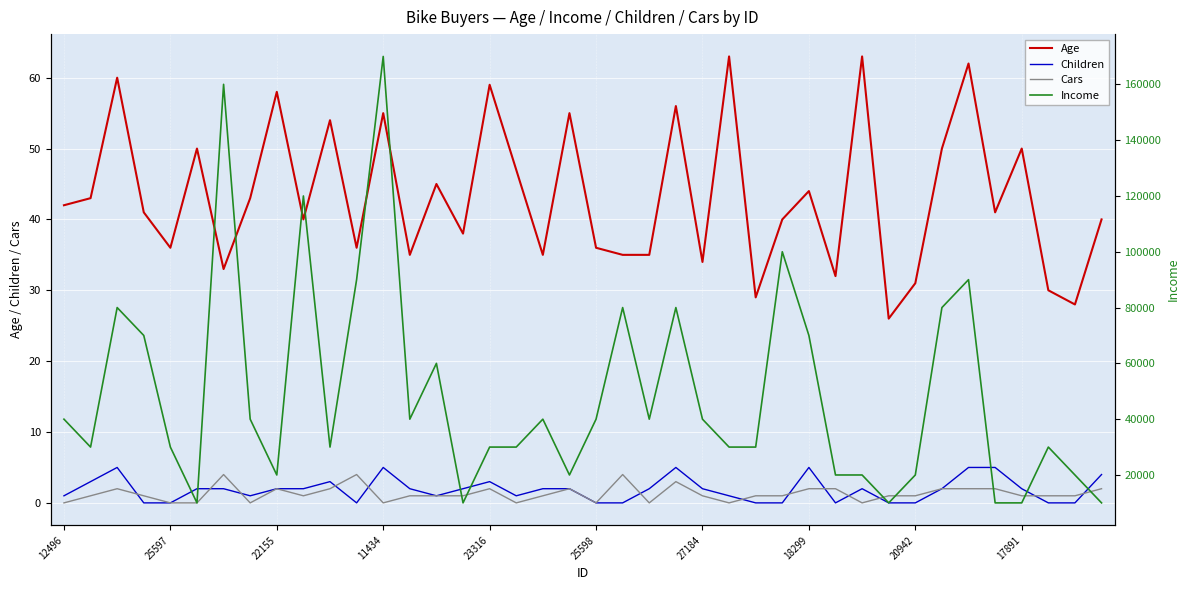

True or false: Children and Age intersect in this chart.

False